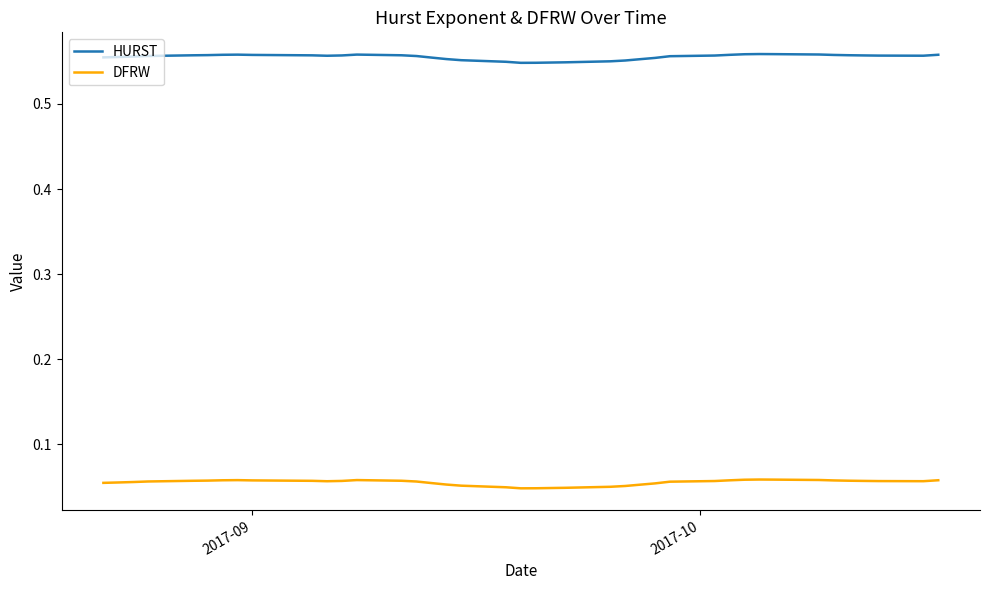

List the series in order of their overall mean, highest first.

HURST, DFRW